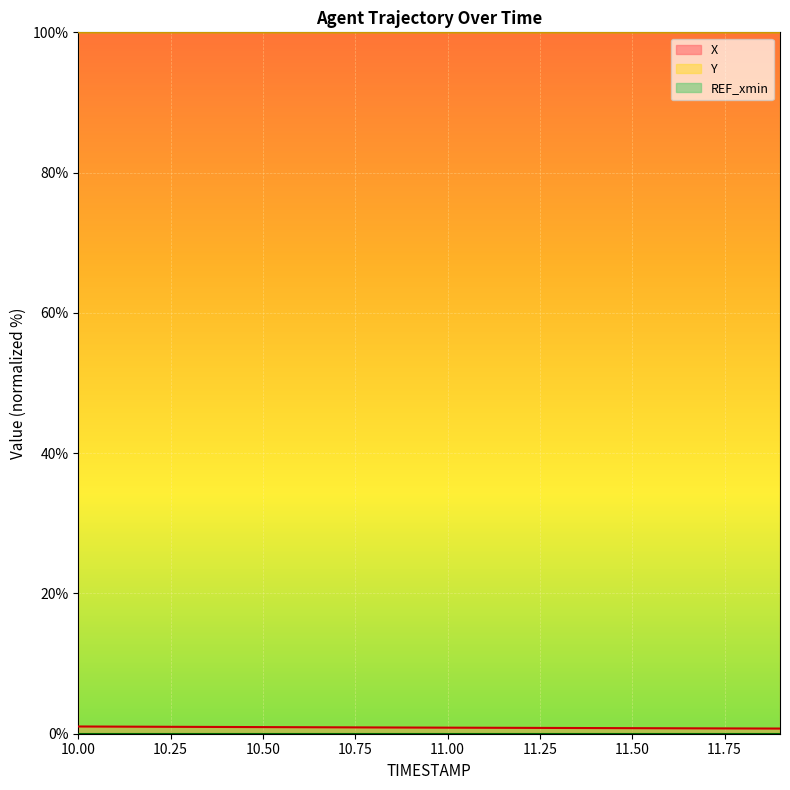

What is the value of the Y point at the 20th from the left?

100.0